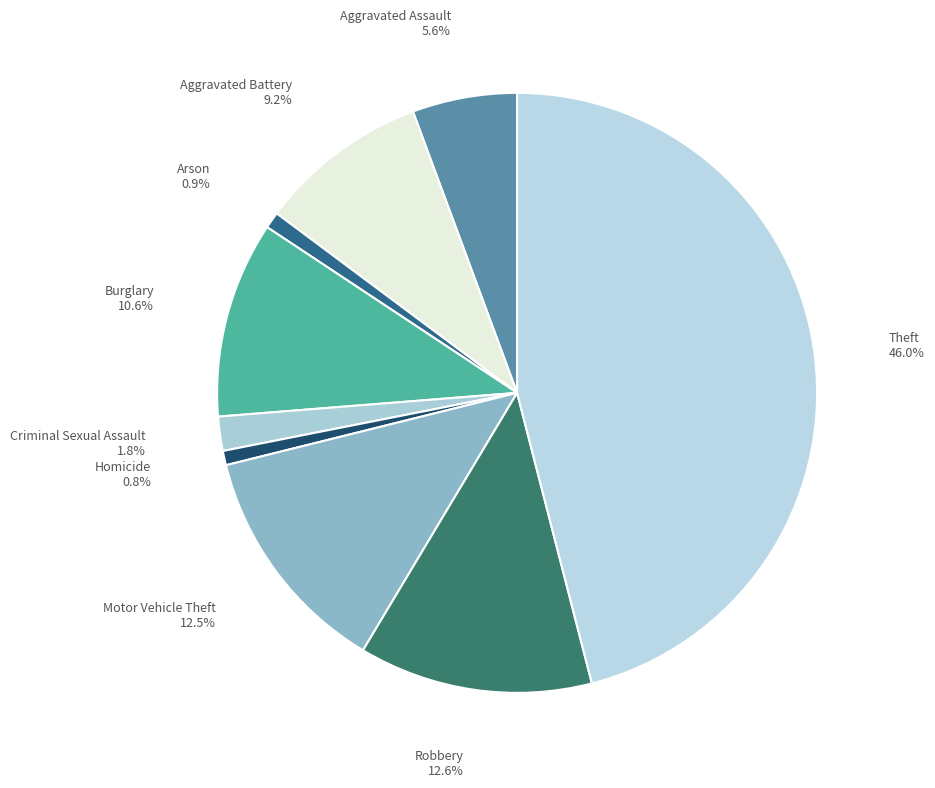

Is there a majority slice in this chart?

No